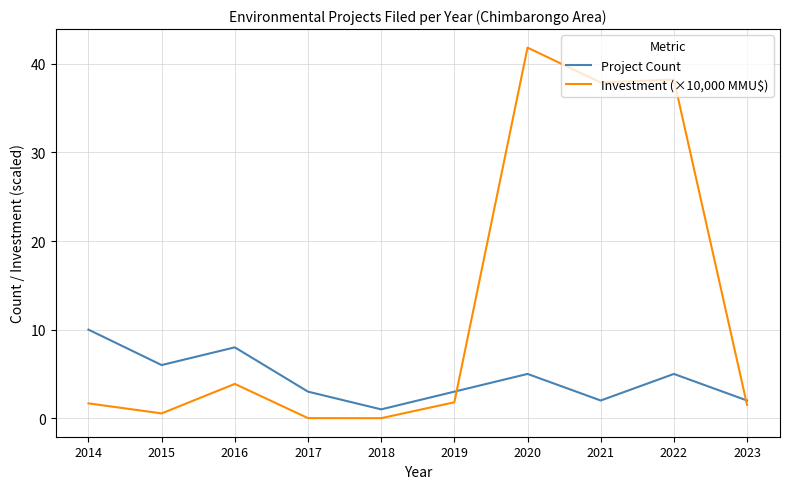

List the series in order of their overall mean, lowest first.

Project Count, Investment (×10,000 MMU$)